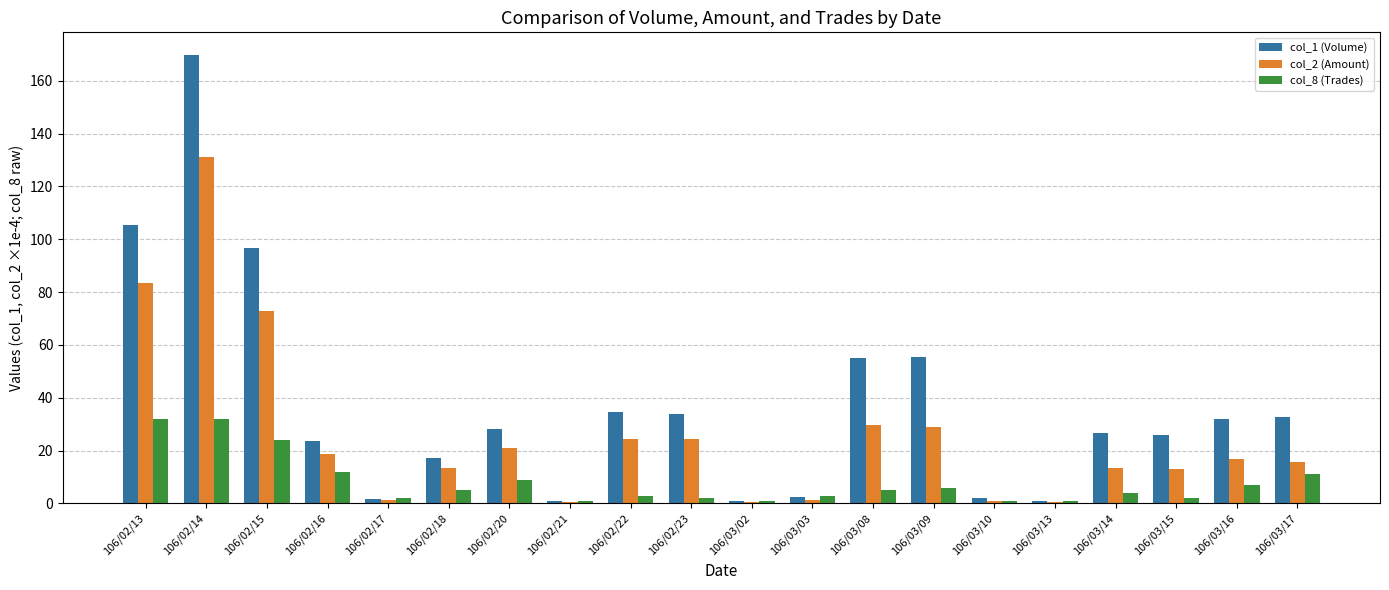

True or false: col_1 (Volume) has a value of 34.6 at 106/02/22.

True